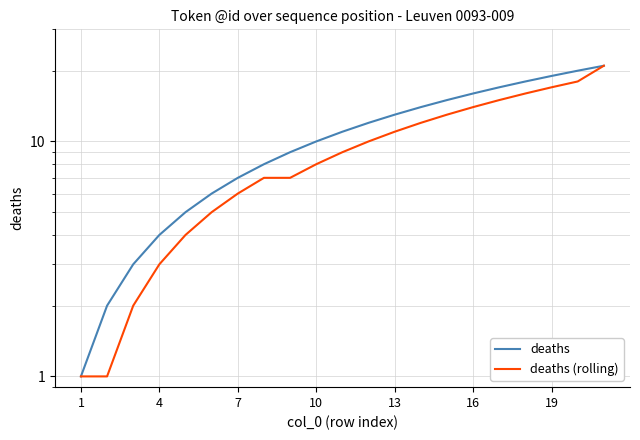

How many distinct data groups are displayed?

2